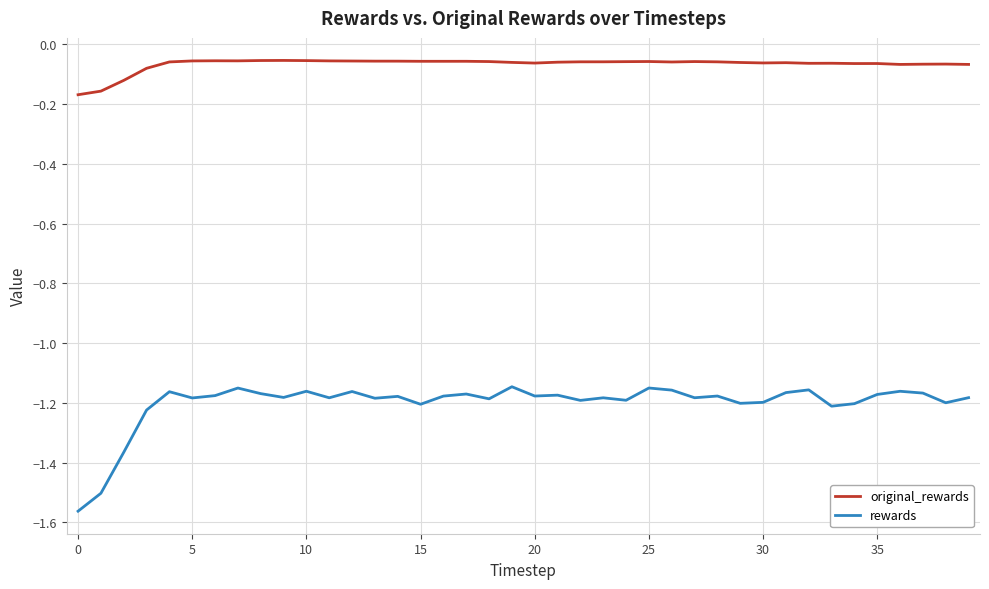

Which series has the largest total across all categories?

original_rewards